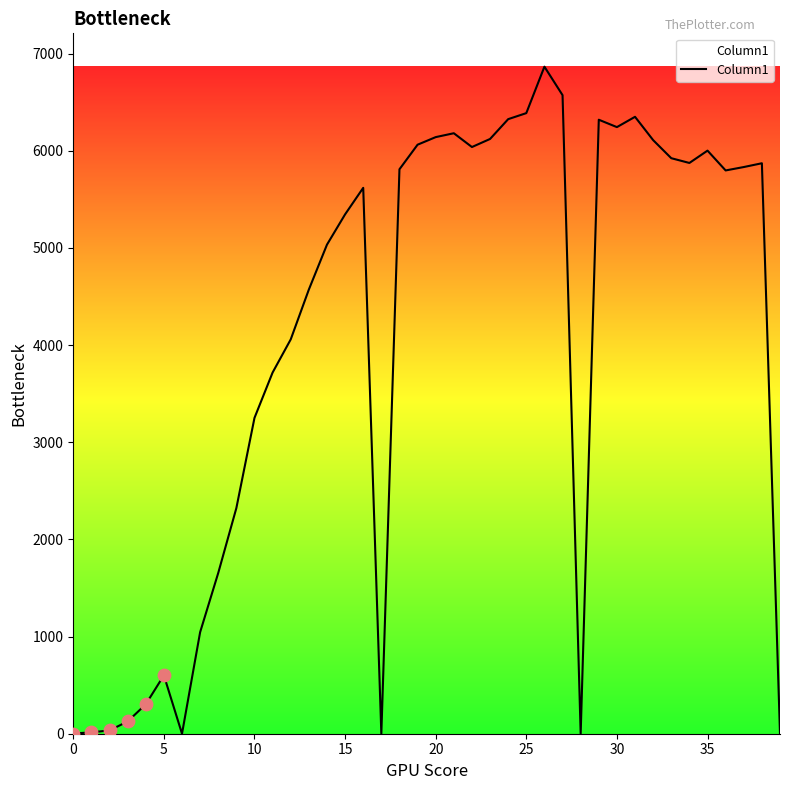

What is the difference between the maximum and minimum values?

6866